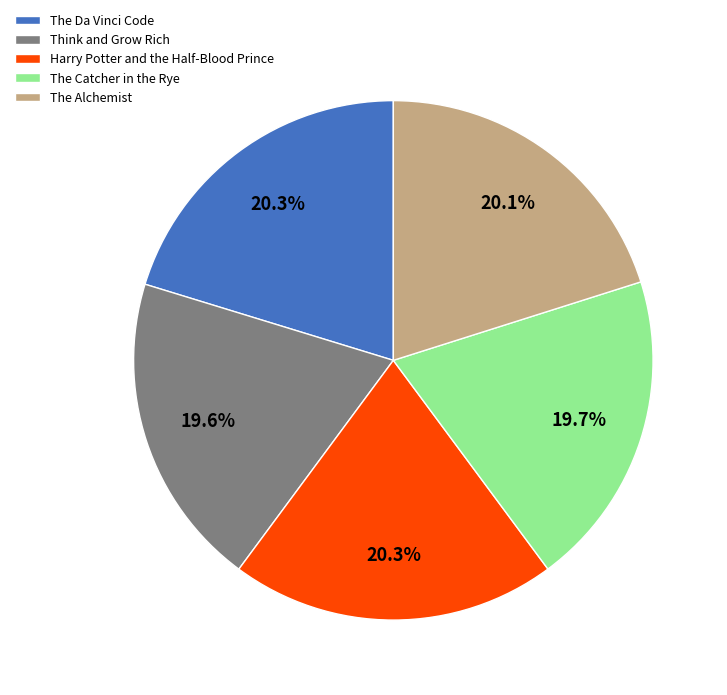

Combined, do Harry Potter and the Half-Blood Prince and Think and Grow Rich account for over 50%?

No